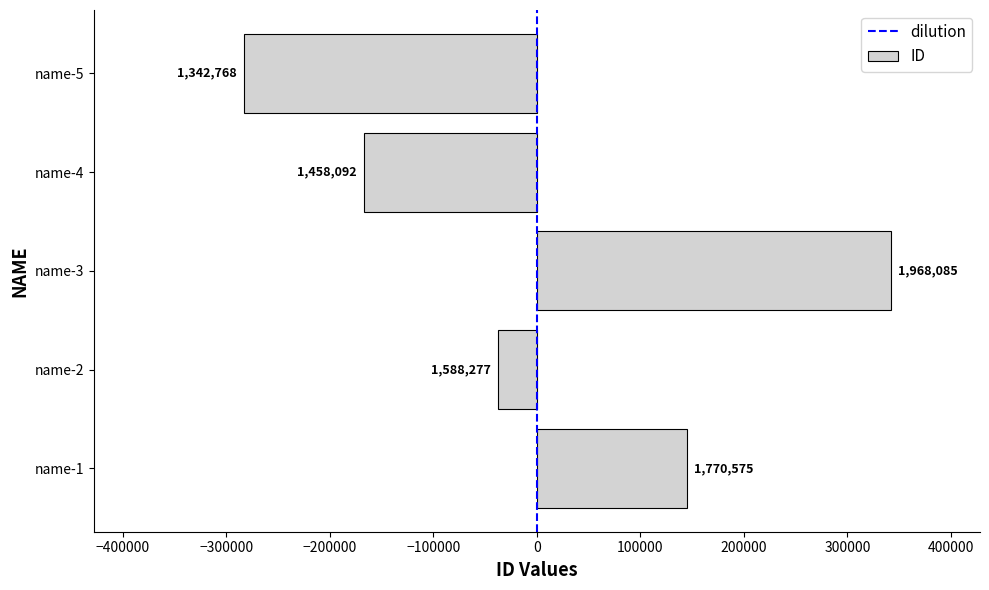

The value at name-4 is -111580.2. True or false?

False